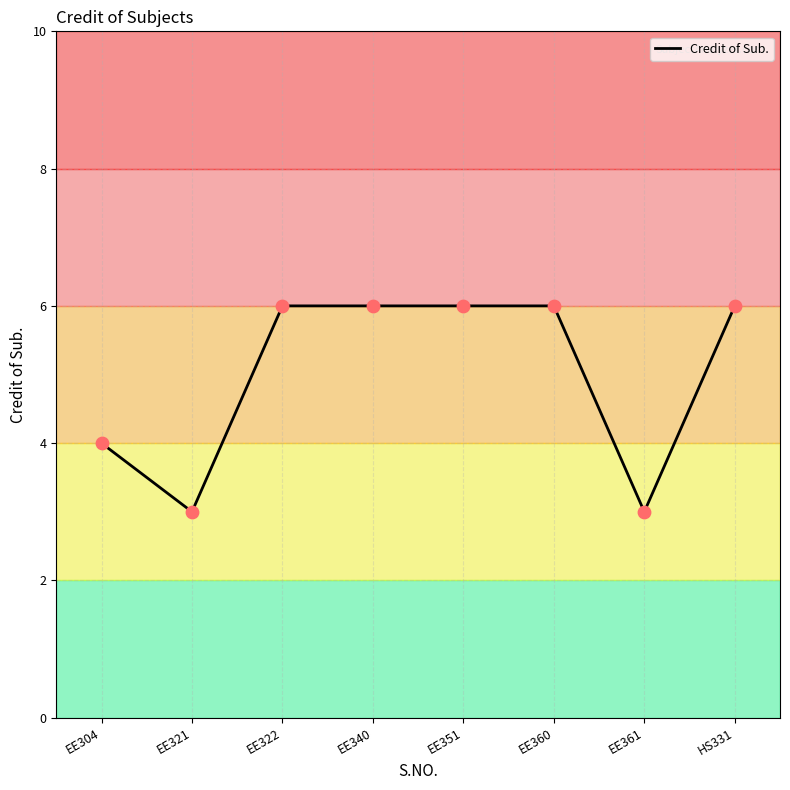

What is the change in value from EE304 to EE321?

-1